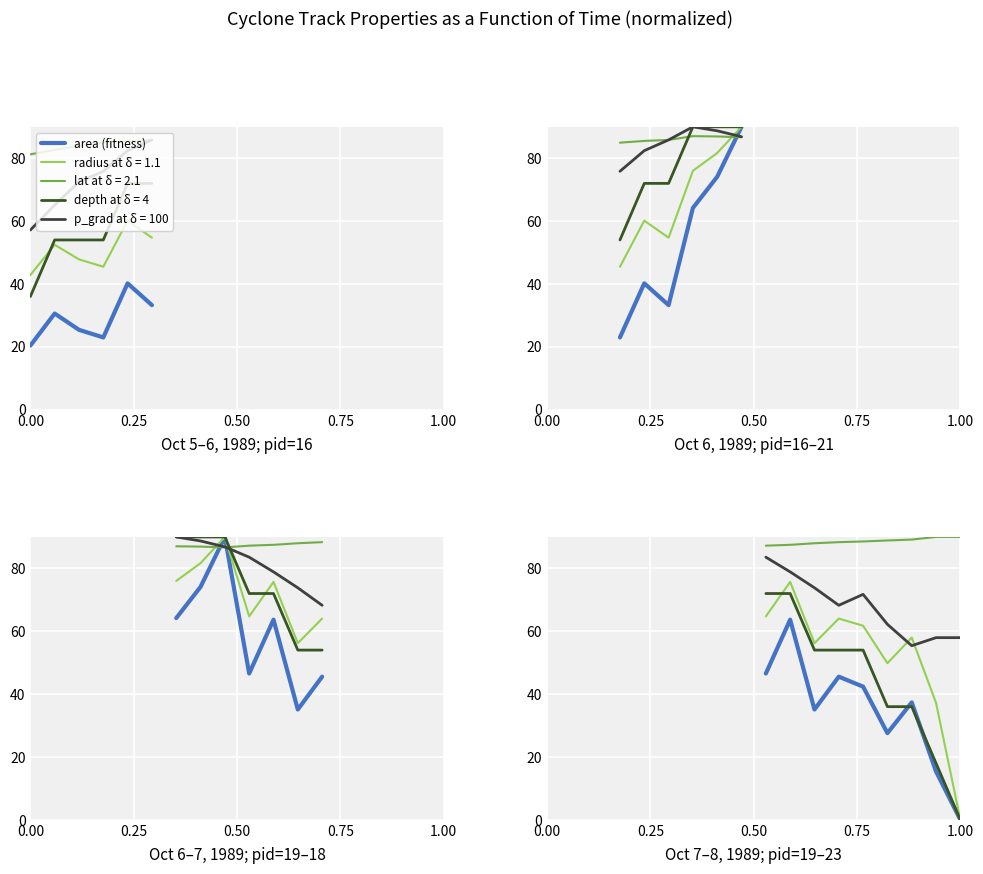

What is the difference between the maximum and second lowest values?

48.3